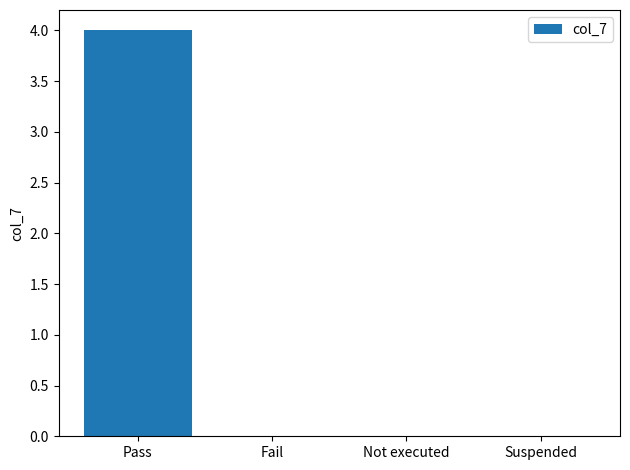

The chart shows a value of 1 at Suspended. True or false?

False